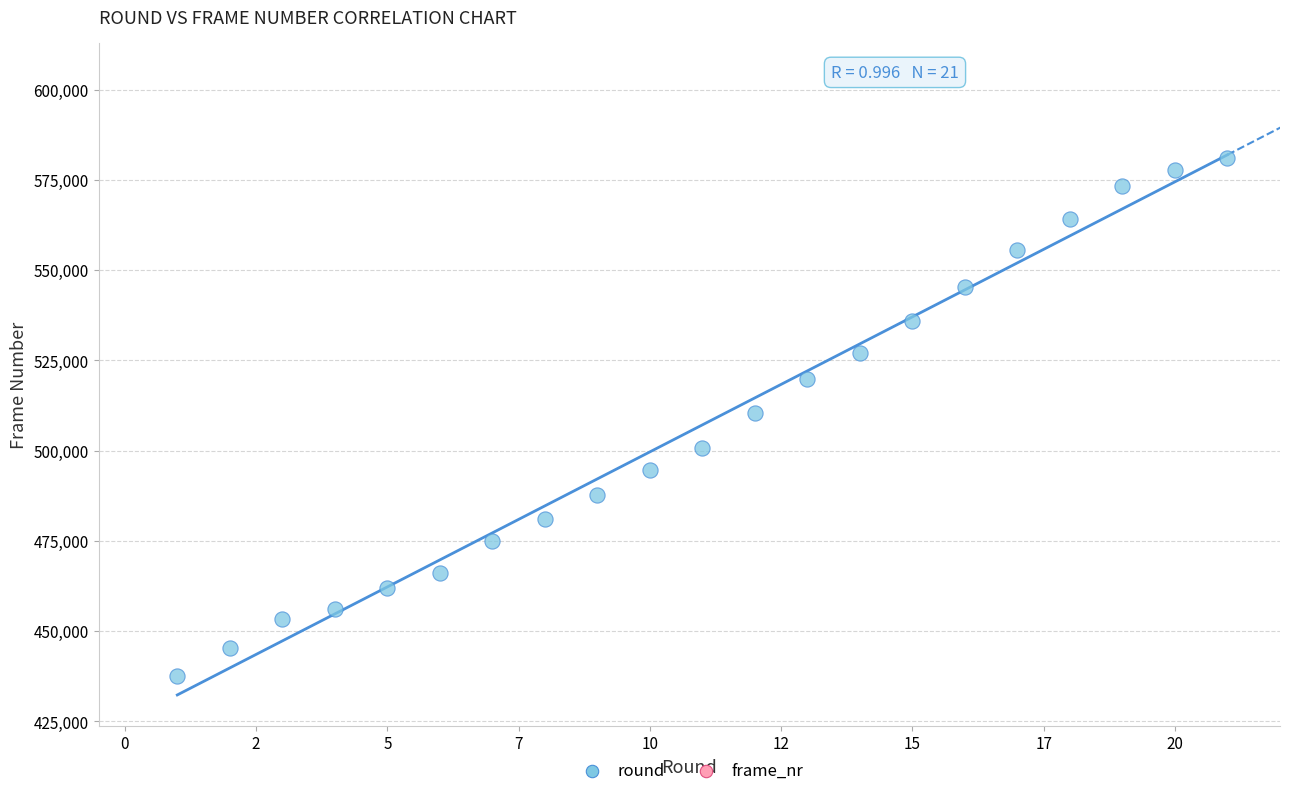

What is the range of X values (max minus min)?

20